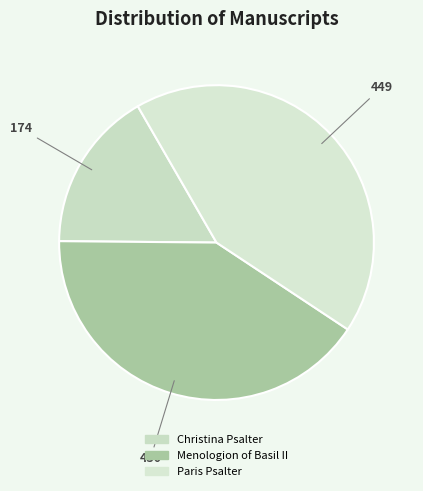

How many segments does this pie chart have?

3